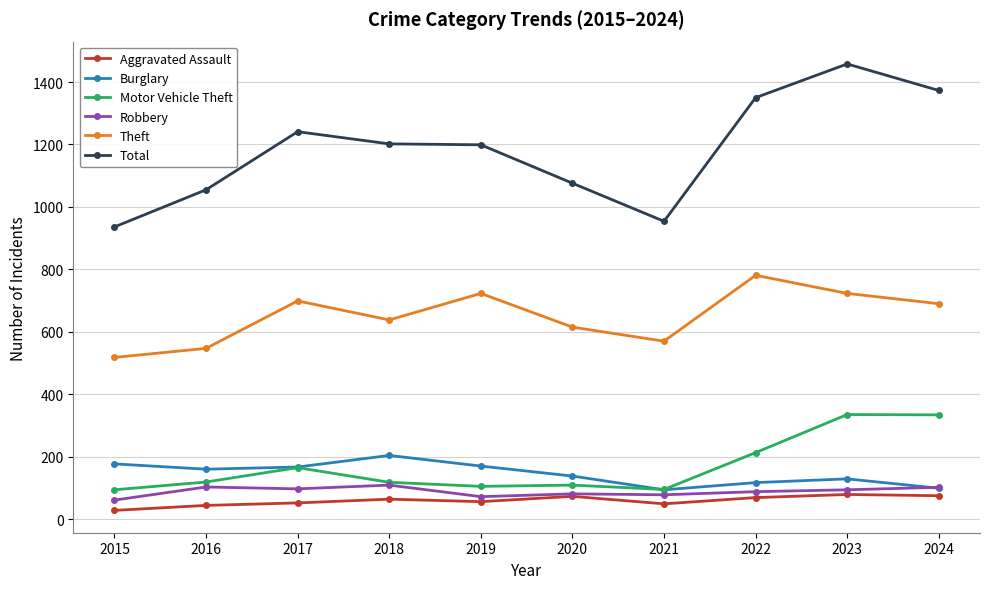

True or false: Theft and Robbery intersect in this chart.

False